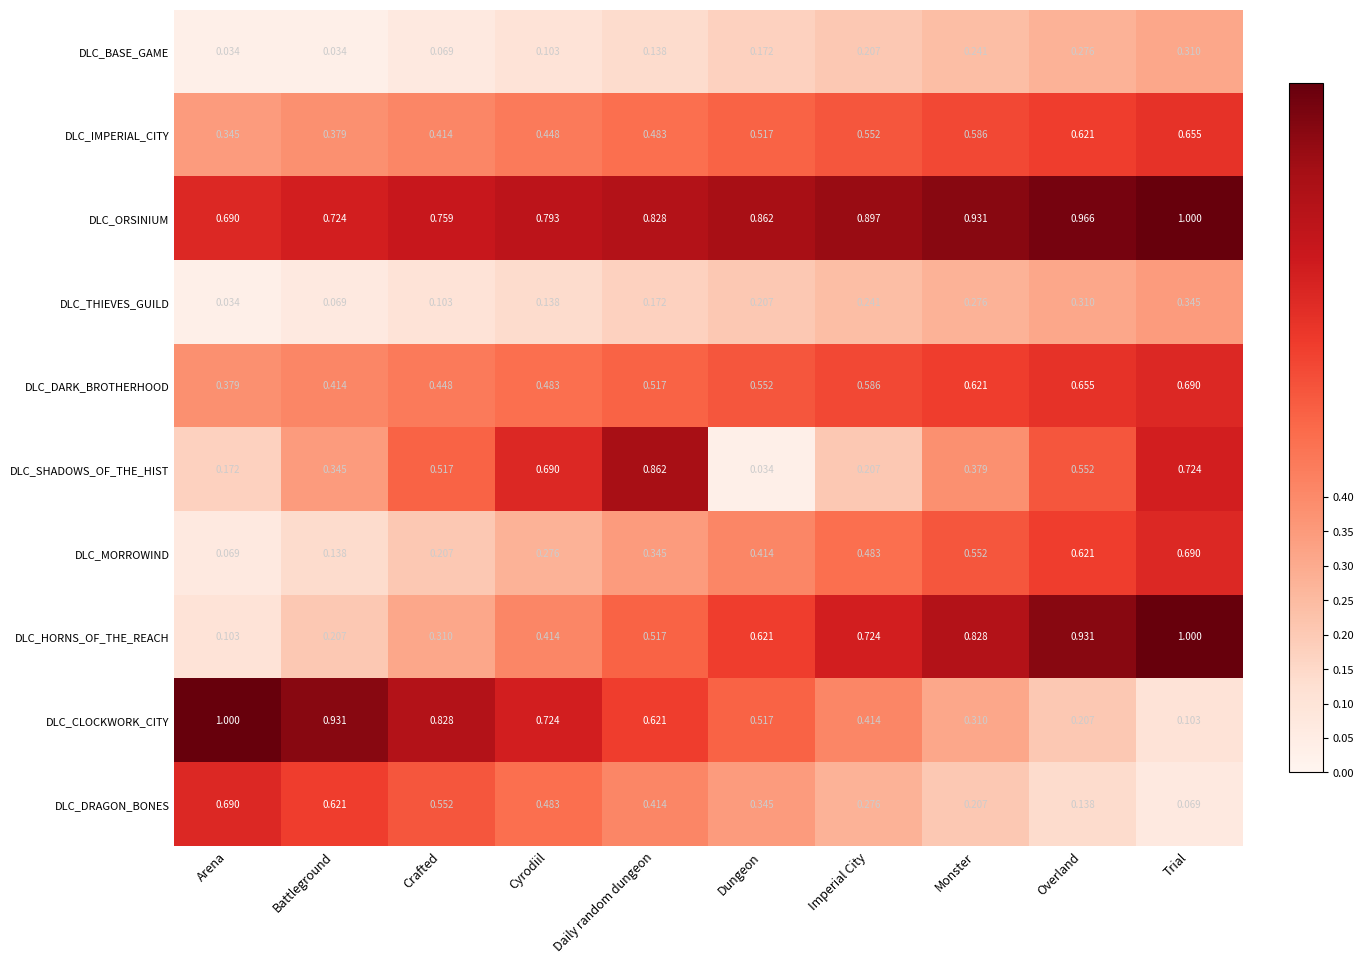

List the labels in order of DLC_CLOCKWORK_CITY value, largest first.

Arena, Battleground, Crafted, Cyrodiil, Daily random dungeon, Dungeon, Imperial City, Monster, Overland, Trial